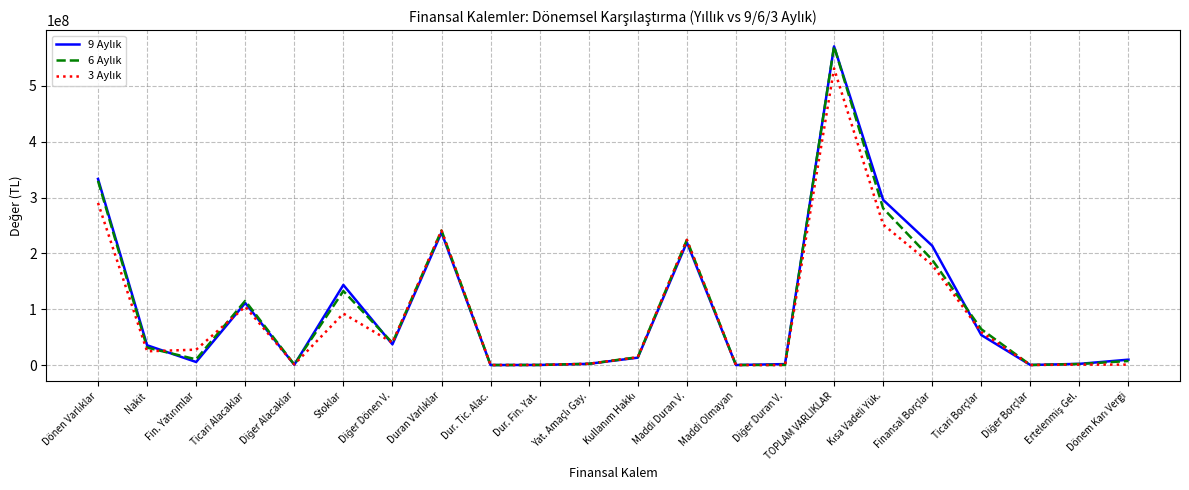

What is the greatest value displayed?

570931187